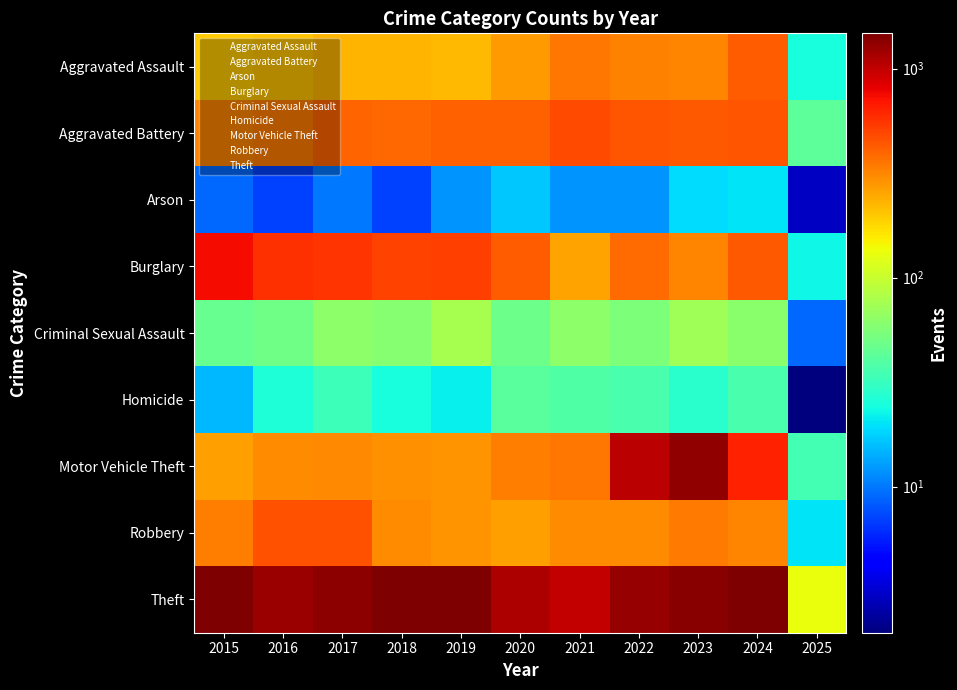

Which series has the largest total across all categories?

Theft